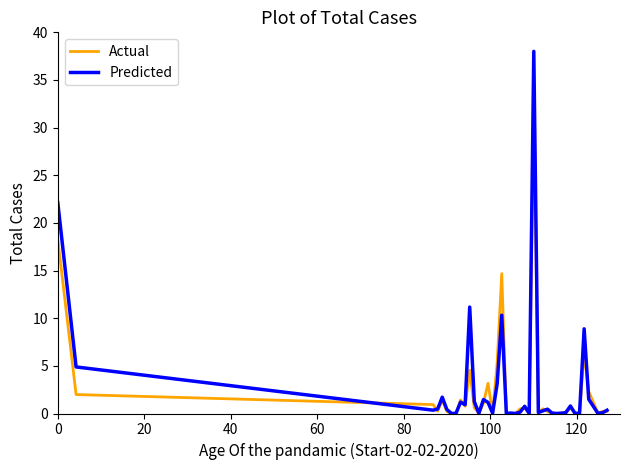

List the series in order of their peak value, lowest first.

Actual, Predicted